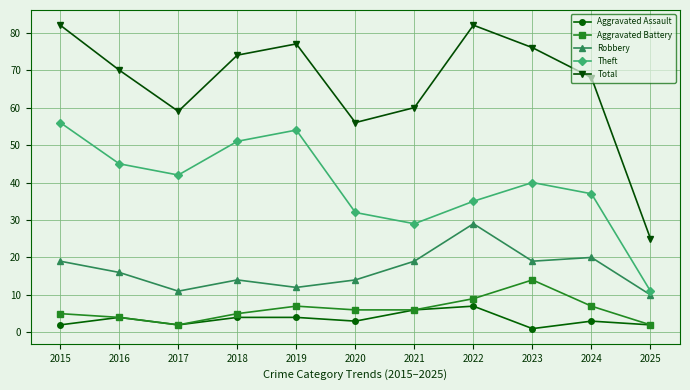

What is the average value of the Robbery series?

17